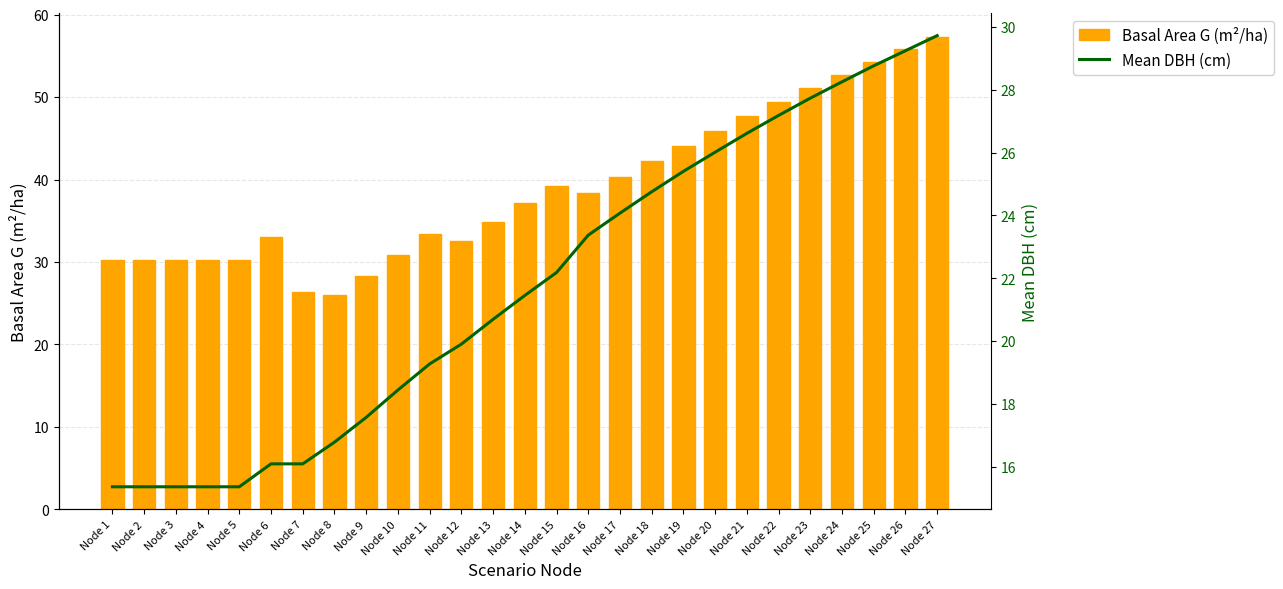

Which series changed the most between Node 14 and Node 20?

Basal Area G (m²/ha)